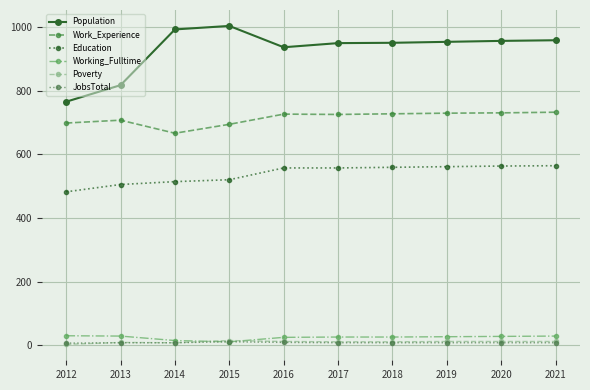

At which category does Work_Experience reach its first local valley?

2014